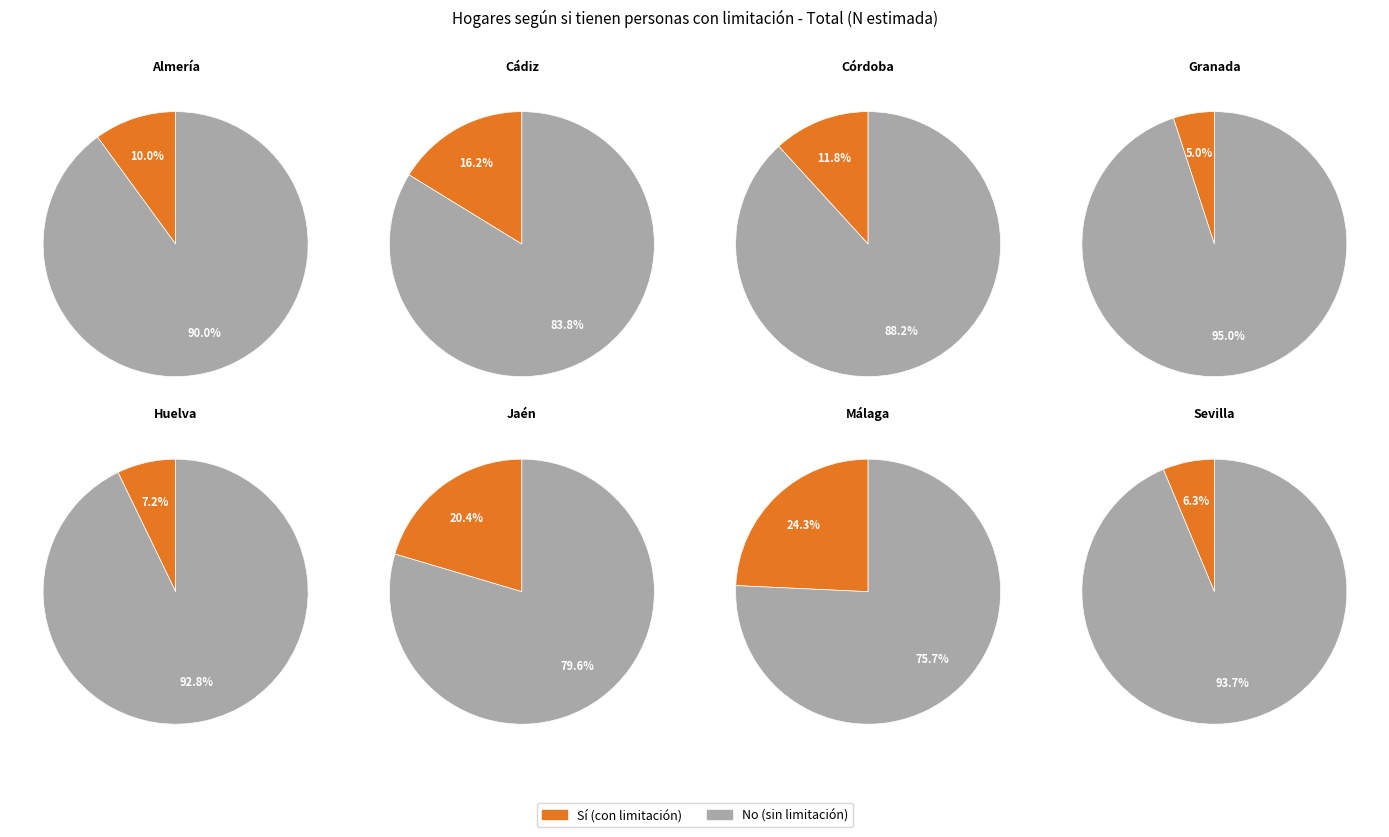

To the nearest percent, what is the combined percentage of 5 and 7?

22%